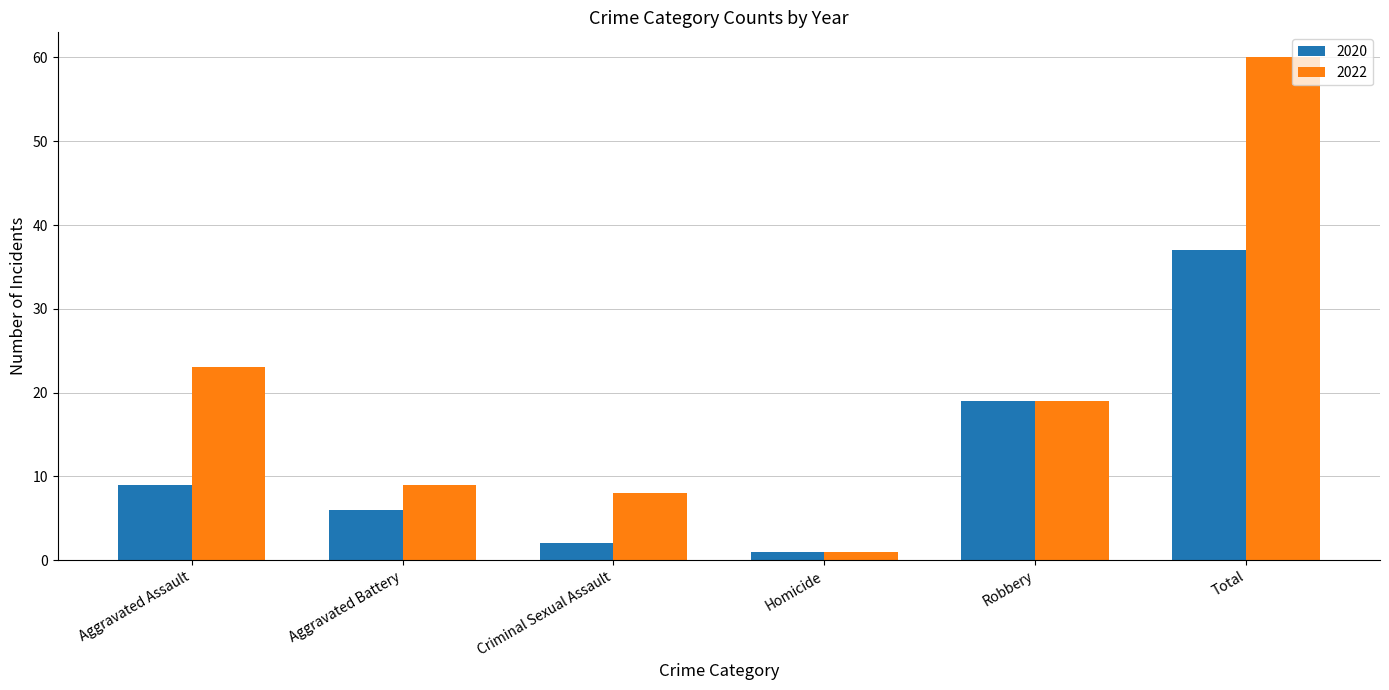

Reading right to left, what are all the values shown in this chart?

2020: 37	19	1	2	6	9
2022: 60	19	1	8	9	23